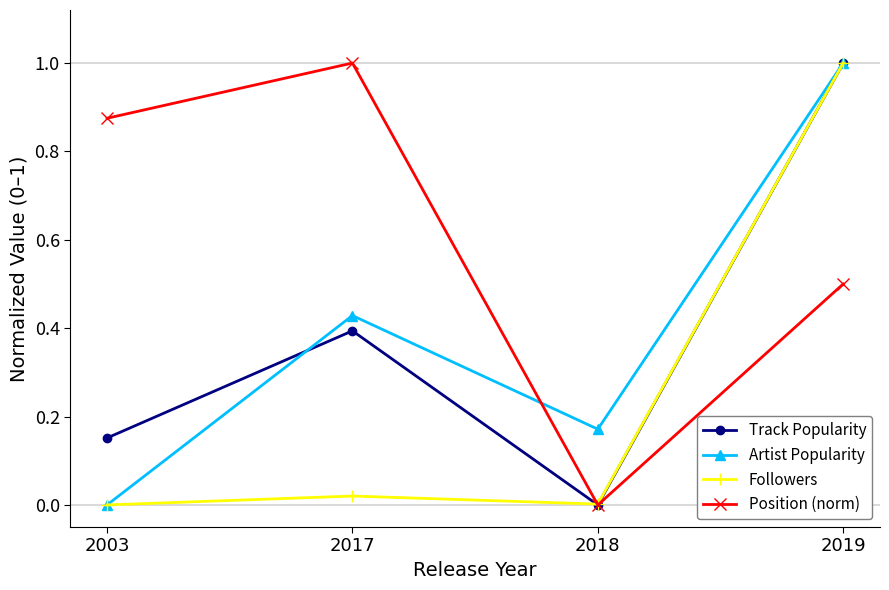

Count the number of data series in this chart.

4